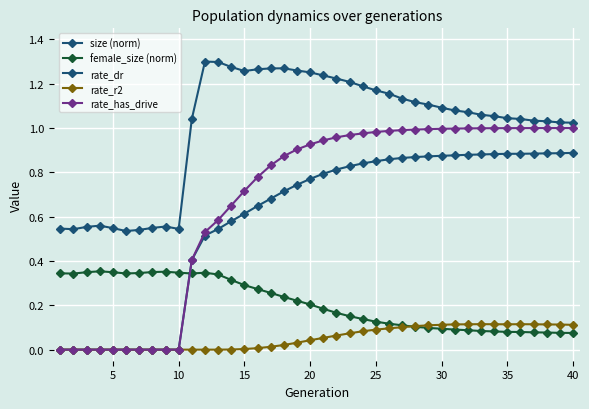

Count the number of data series in this chart.

5